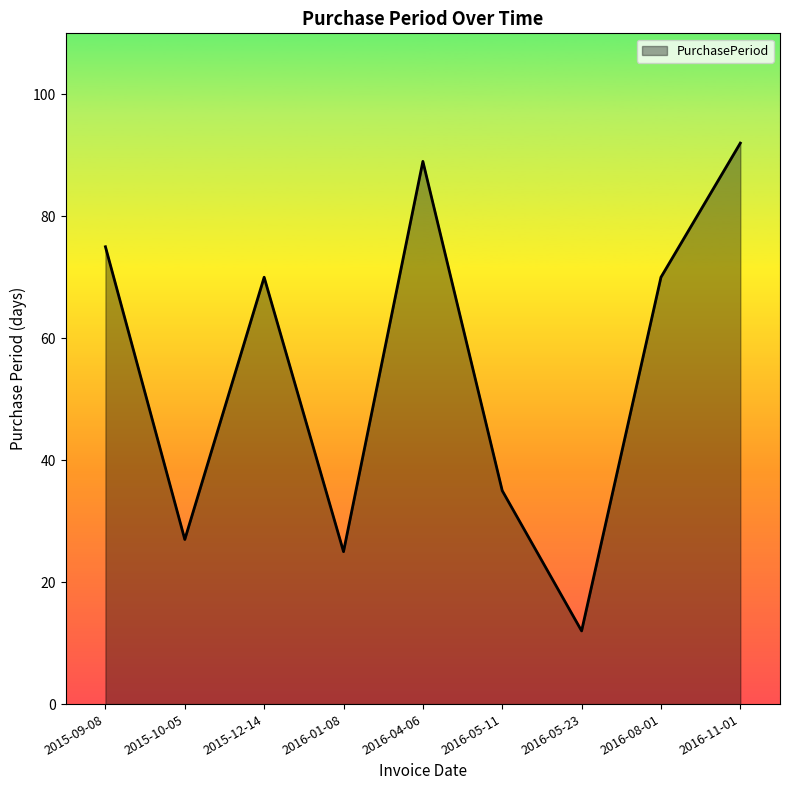

What is the change in value from 2015-09-08 to 2016-04-06?

+14